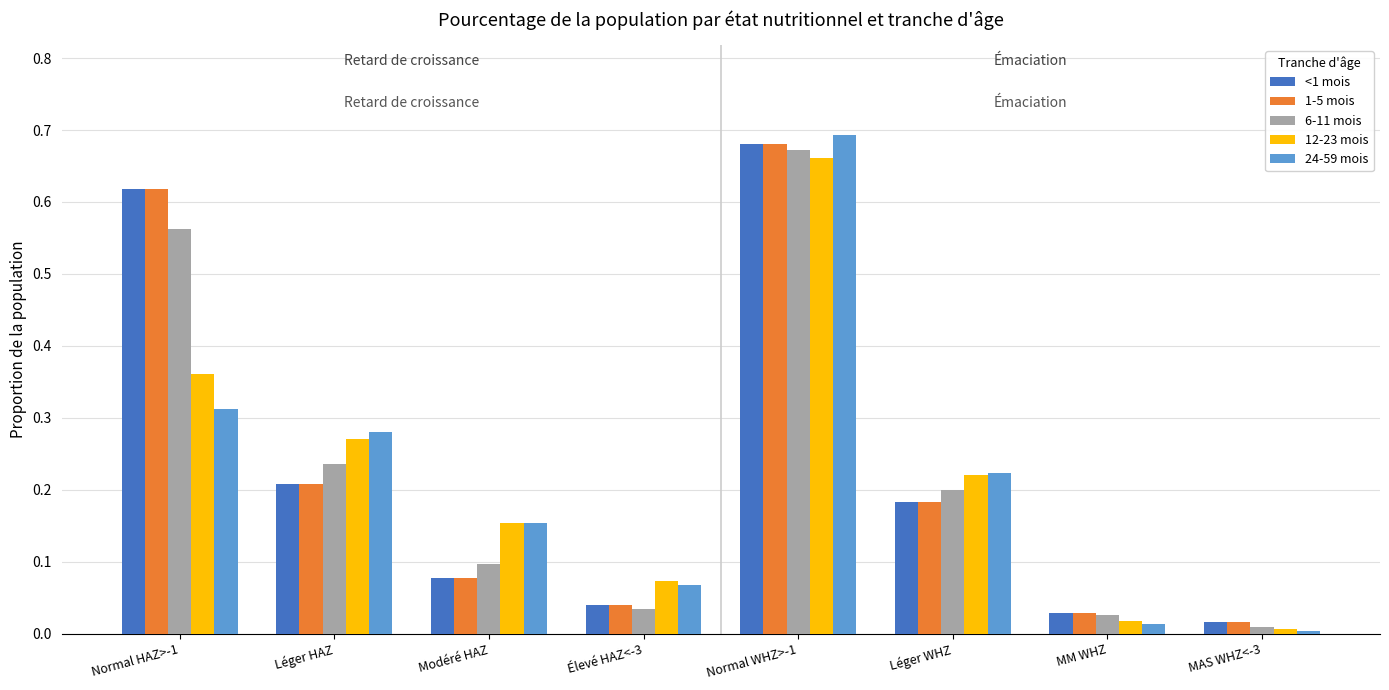

What position from the right is MM WHZ?

2